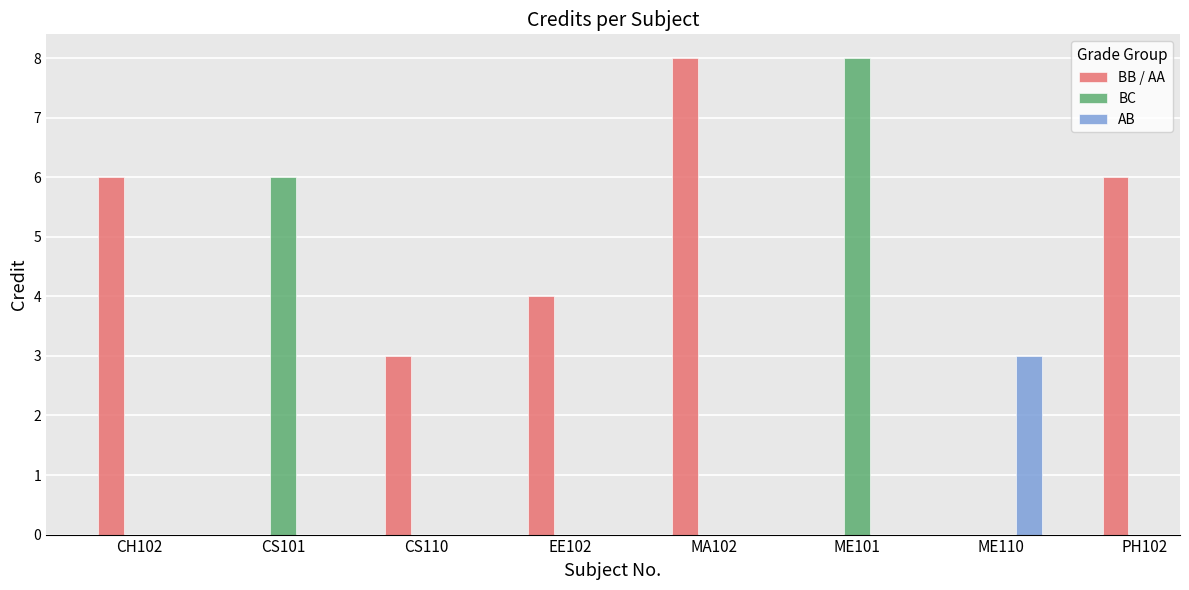

Reading right to left, what are all the values shown in this chart?

PH102=6	ME110=3	ME101=8	MA102=8	EE102=4	CS110=3	CS101=6	CH102=6